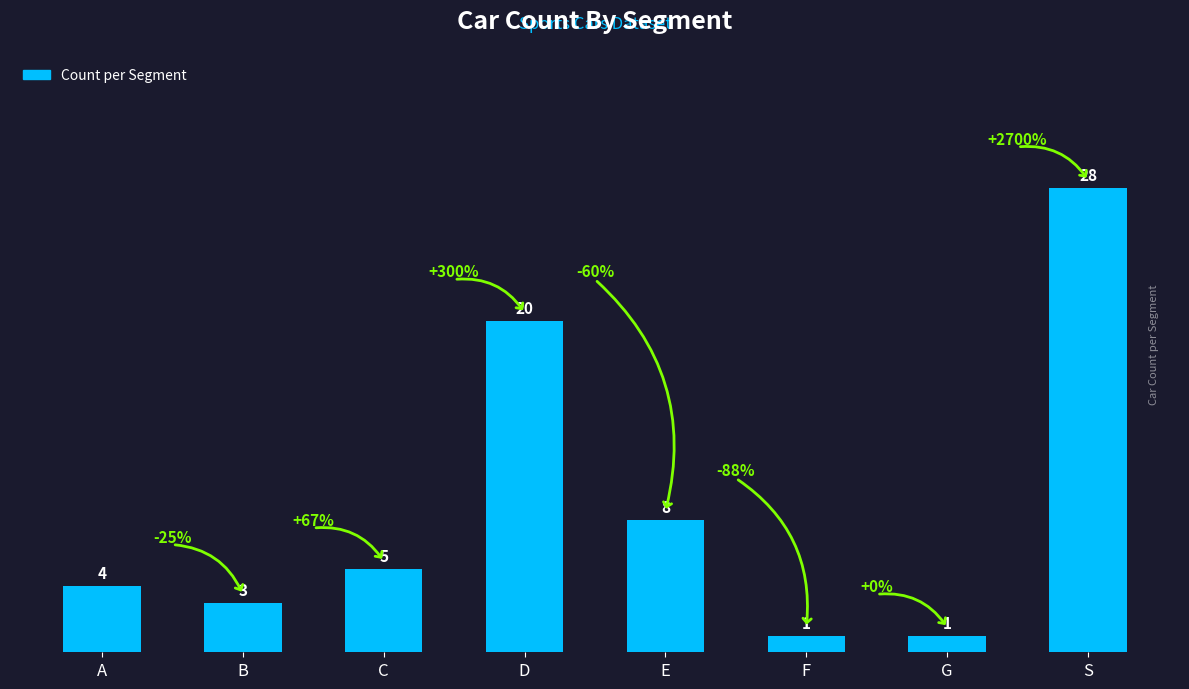

Reading left to right, extract all data points from this chart.

A=4	B=3	C=5	D=20	E=8	F=1	G=1	S=28